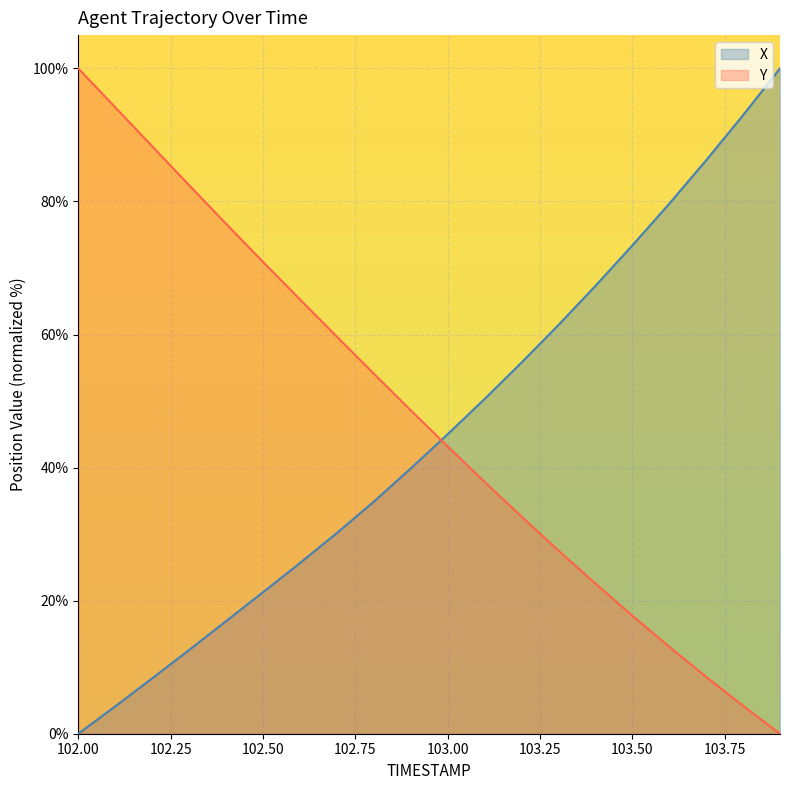

The X series shows 73.4 at 103.50. True or false?

True